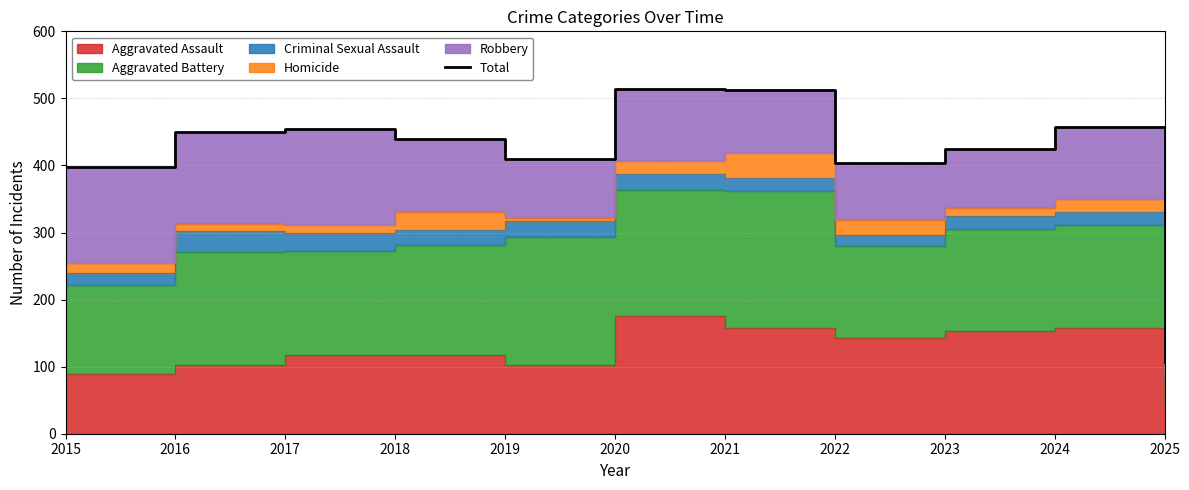

How many lines are shown in the chart?

1